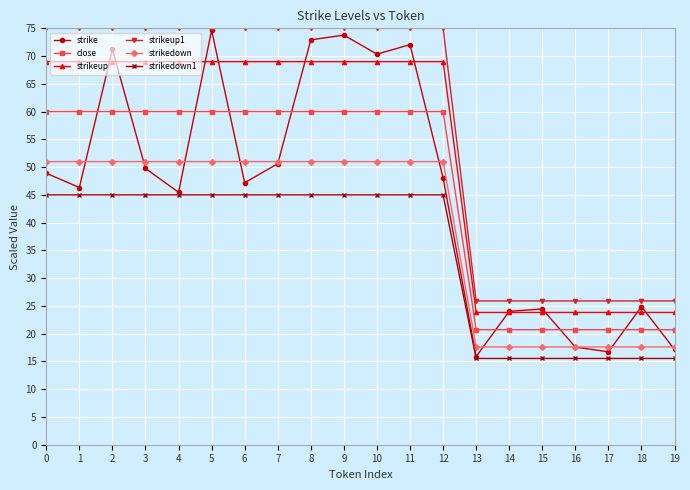

Reading left to right, extract all data points from this chart.

strike: 0=48.9	1=46.3	2=71.2	3=49.8	4=45.5	5=74.6	6=47.2	7=50.6	8=72.9	9=73.8	10=70.4	11=72.1	12=48.0	13=15.9	14=24.0	15=24.5	16=17.6	17=16.7	18=24.9	19=17.2
close: 0=60.0	1=60.0	2=60.0	3=60.0	4=60.0	5=60.0	6=60.0	7=60.0	8=60.0	9=60.0	10=60.0	11=60.0	12=60.0	13=20.7	14=20.7	15=20.7	16=20.7	17=20.7	18=20.7	19=20.7
strikeup: 0=69.0	1=69.0	2=69.0	3=69.0	4=69.0	5=69.0	6=69.0	7=69.0	8=69.0	9=69.0	10=69.0	11=69.0	12=69.0	13=23.8	14=23.8	15=23.8	16=23.8	17=23.8	18=23.8	19=23.8
strikeup1: 0=75.0	1=75.0	2=75.0	3=75.0	4=75.0	5=75.0	6=75.0	7=75.0	8=75.0	9=75.0	10=75.0	11=75.0	12=75.0	13=25.9	14=25.9	15=25.9	16=25.9	17=25.9	18=25.9	19=25.9
strikedown: 0=51.0	1=51.0	2=51.0	3=51.0	4=51.0	5=51.0	6=51.0	7=51.0	8=51.0	9=51.0	10=51.0	11=51.0	12=51.0	13=17.6	14=17.6	15=17.6	16=17.6	17=17.6	18=17.6	19=17.6
strikedown1: 0=45.0	1=45.0	2=45.0	3=45.0	4=45.0	5=45.0	6=45.0	7=45.0	8=45.0	9=45.0	10=45.0	11=45.0	12=45.0	13=15.5	14=15.5	15=15.5	16=15.5	17=15.5	18=15.5	19=15.5